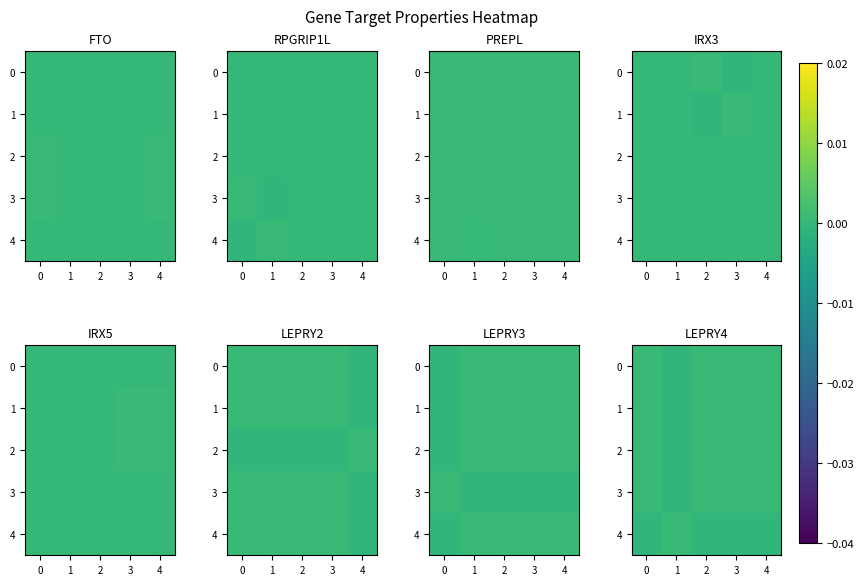

How many series are shown in this chart?

5